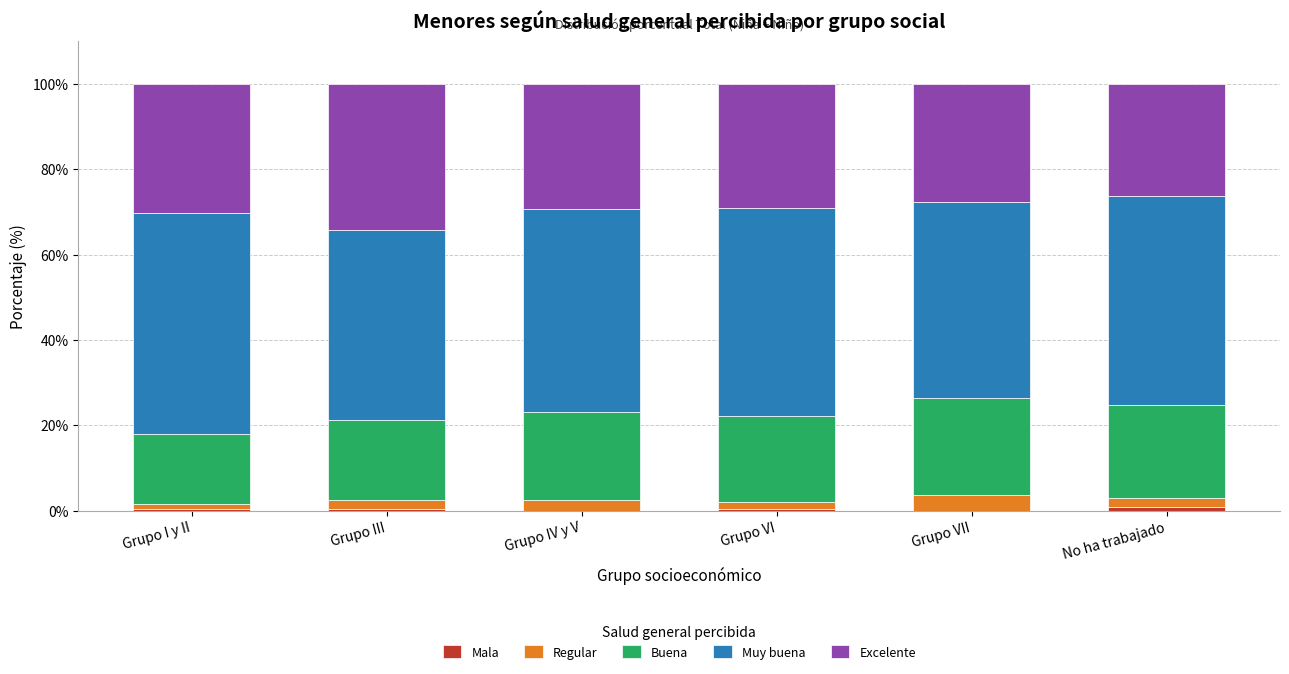

Between No ha trabajado and Grupo VI, which is larger?

No ha trabajado